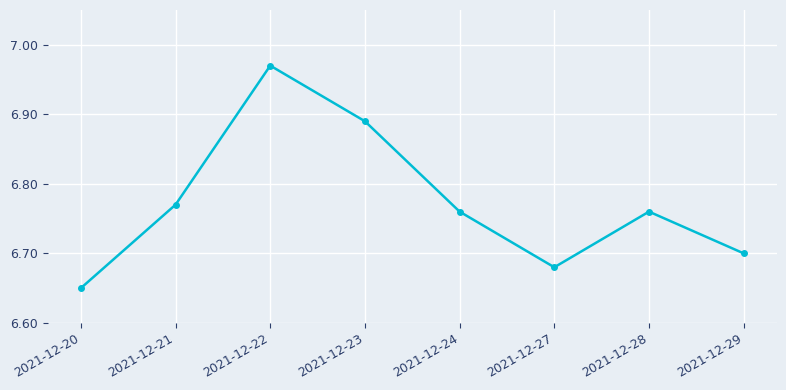

Which has a higher value, 2021-12-24 or 2021-12-21?

2021-12-21